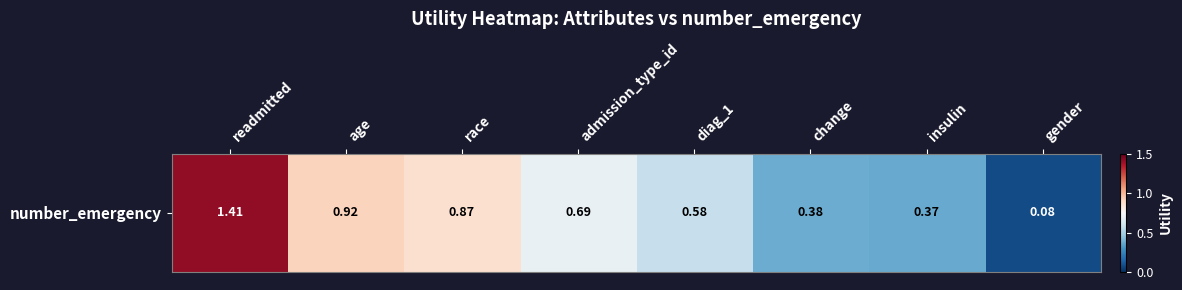

The value at age is 0.4. True or false?

False